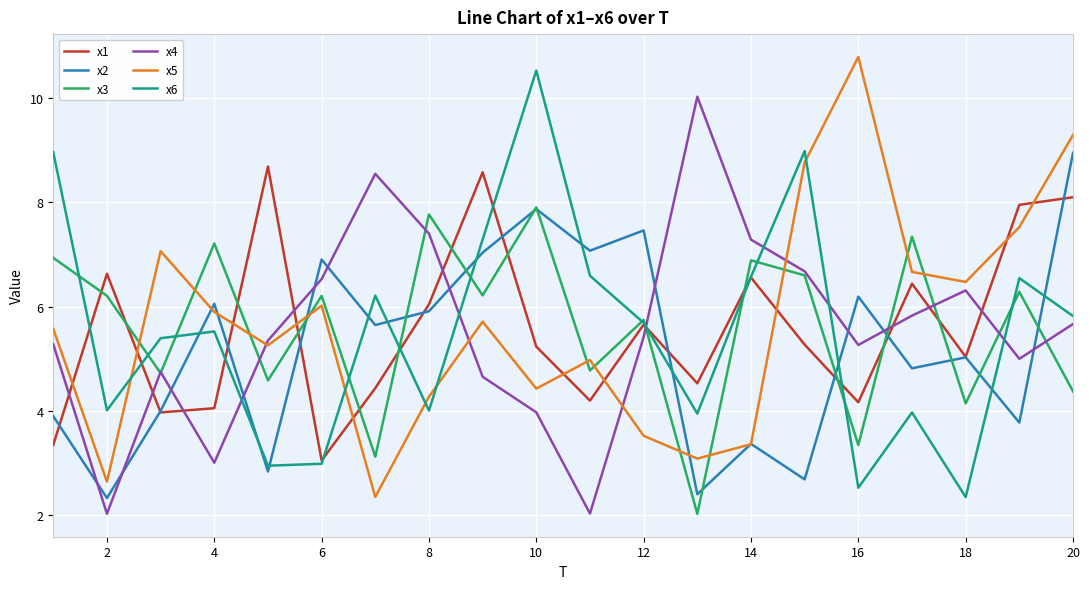

Does the chart display data point markers on the line(s)?

No